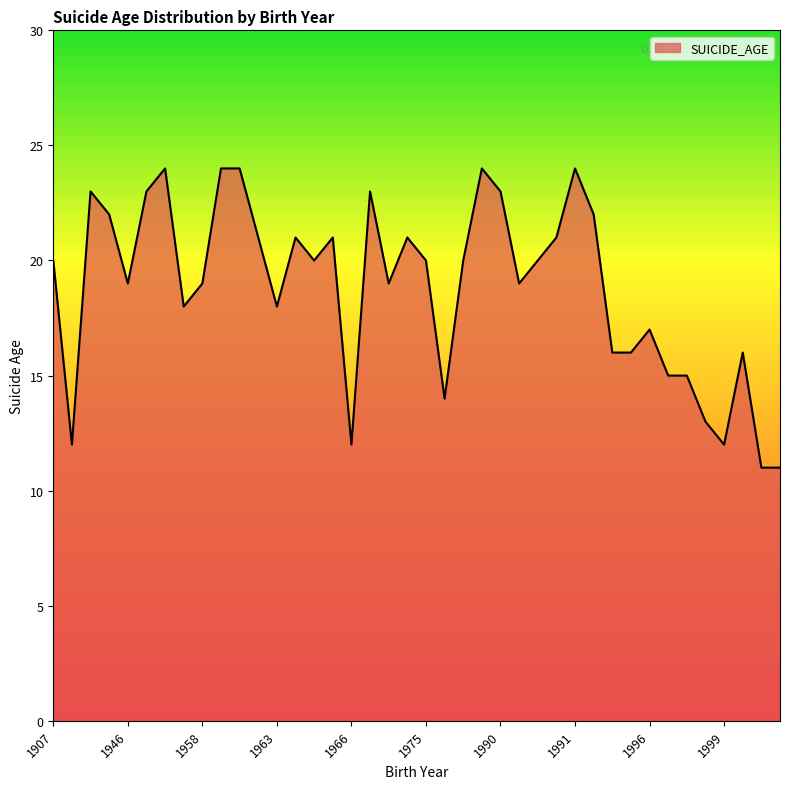

What is the greatest value displayed?

24